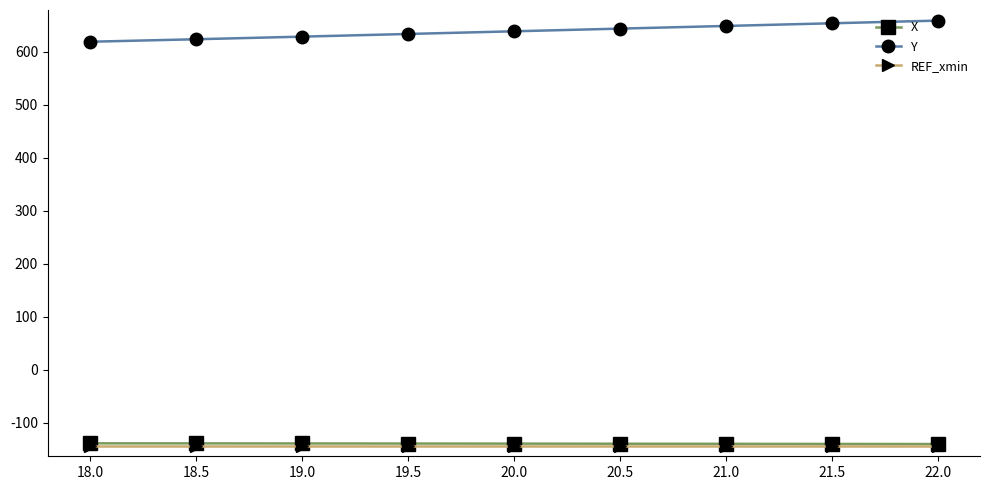

What is the value of the REF_xmin point at the 5th from the left?

-142.7